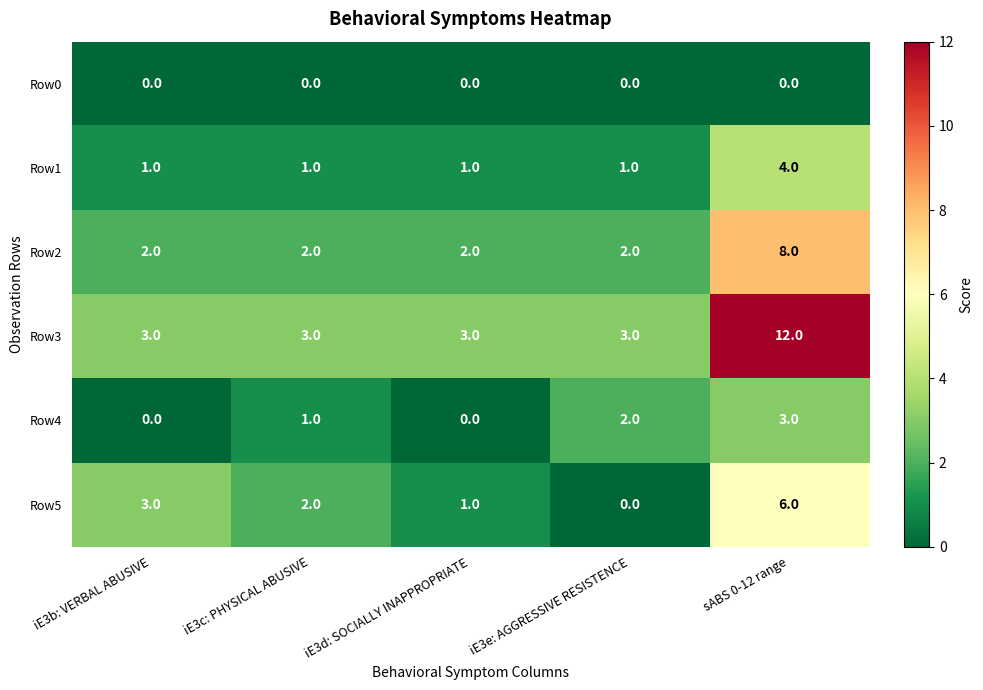

Which series has the largest total across all categories?

Row3